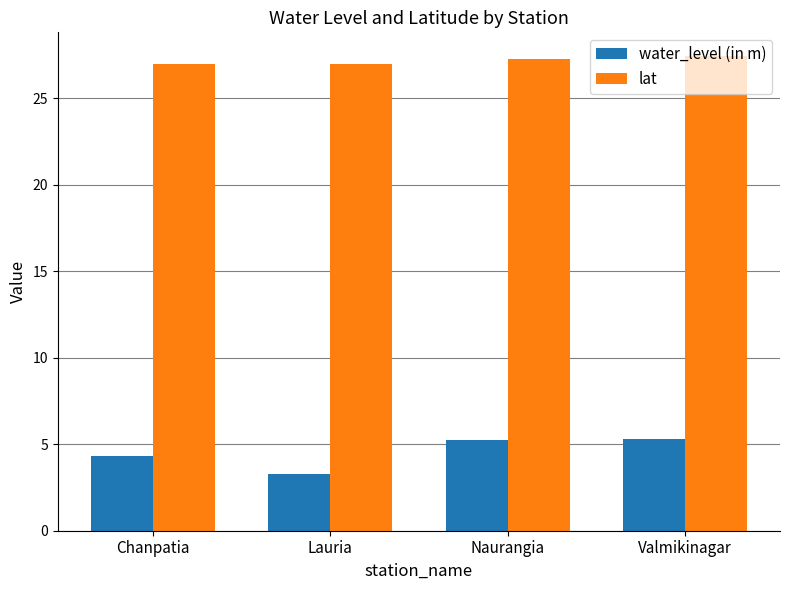

What is the label of the 4th bar from the right?

Chanpatia